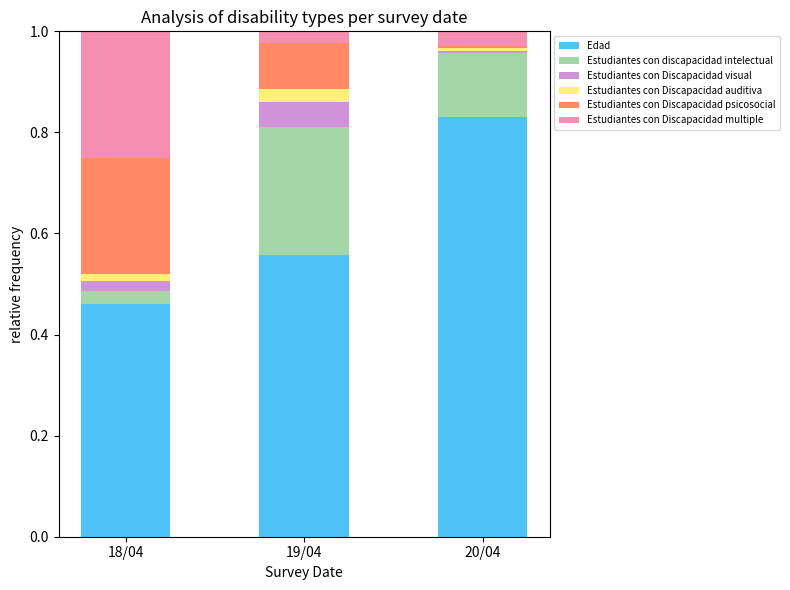

At which label does Edad reach its peak?

20/04